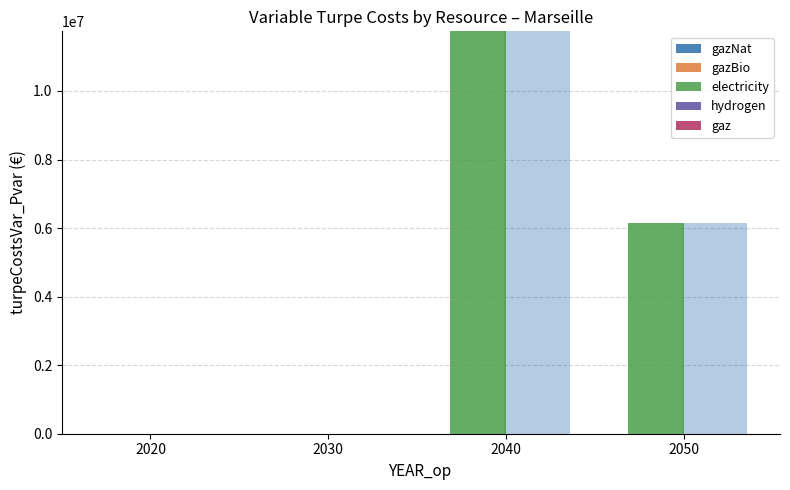

Rank the series by their maximum value, from highest to lowest.

electricity, gazNat, gazBio, hydrogen, gaz